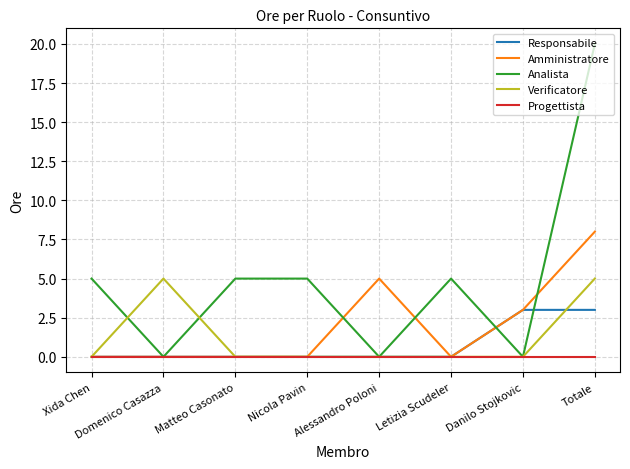

True or false: Amministratore has more than 2 interior local peaks.

False